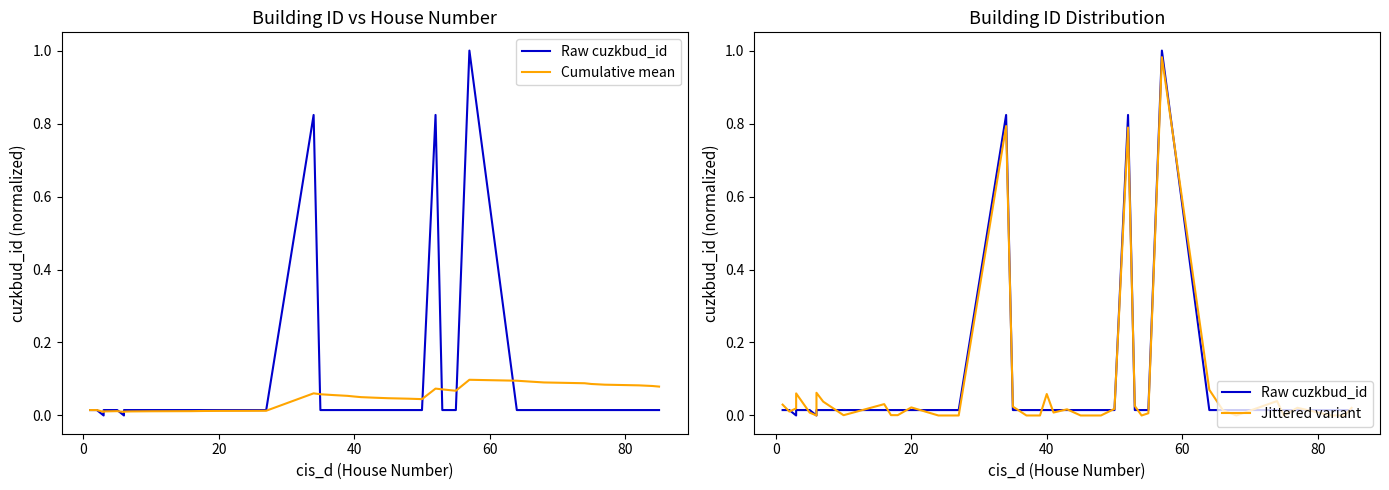

How many categories are shown in the chart?

40